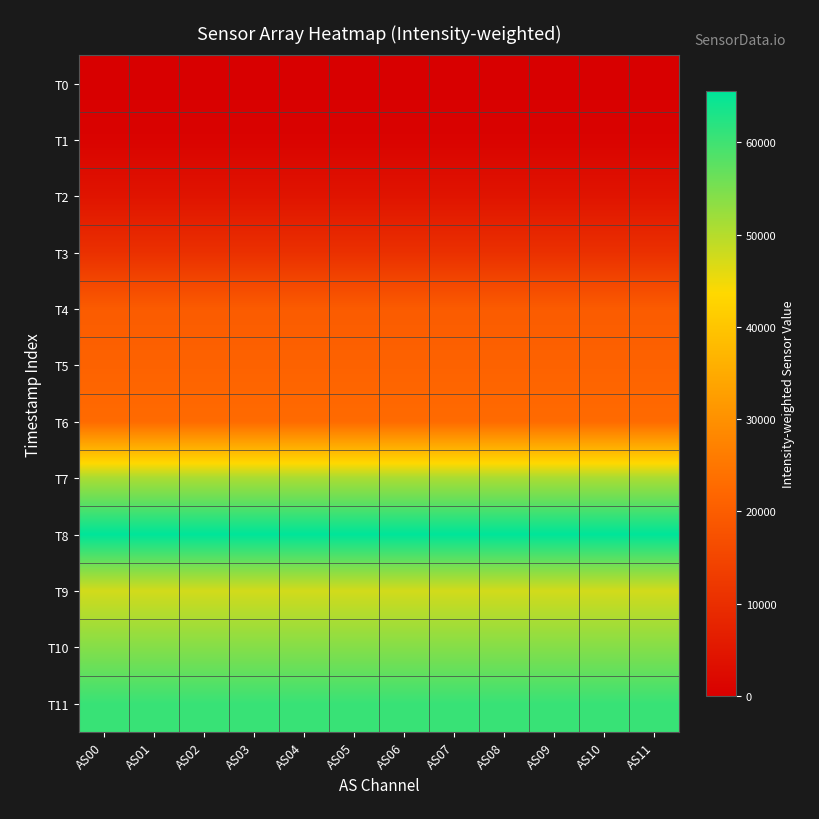

Between AS00 and AS11, which is larger?

AS00